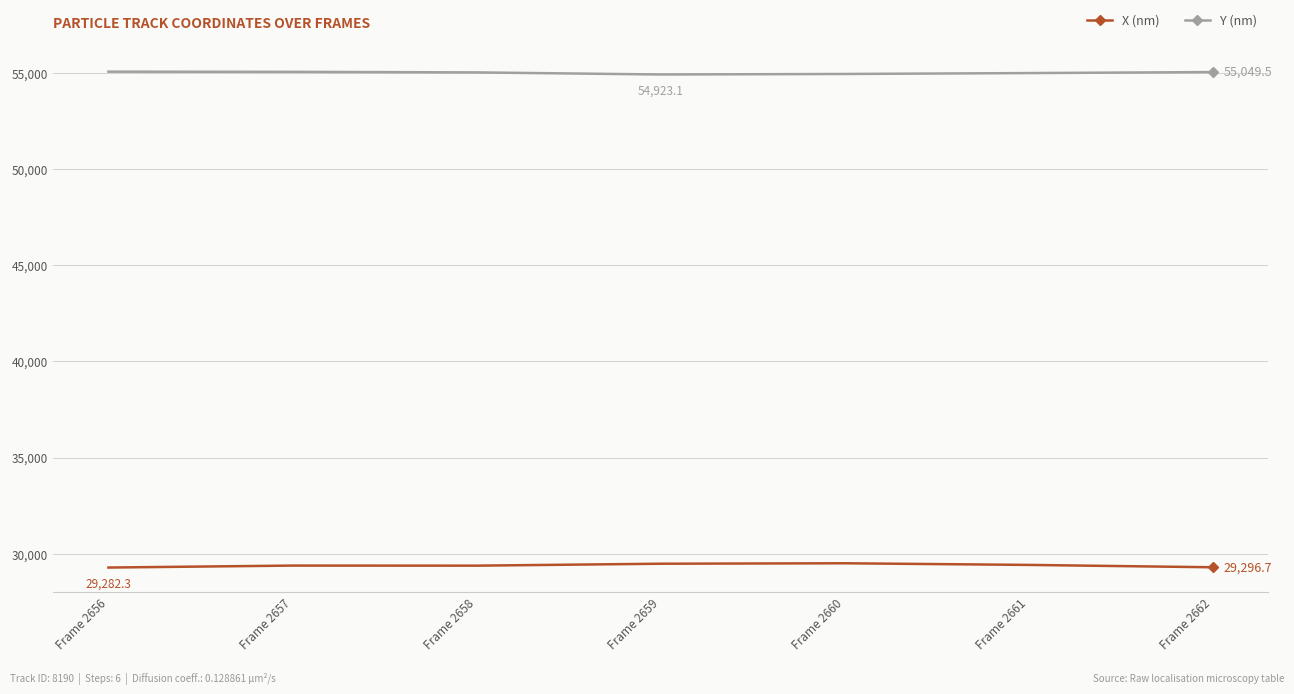

What are all the series names shown in the legend?

X (nm), Y (nm)